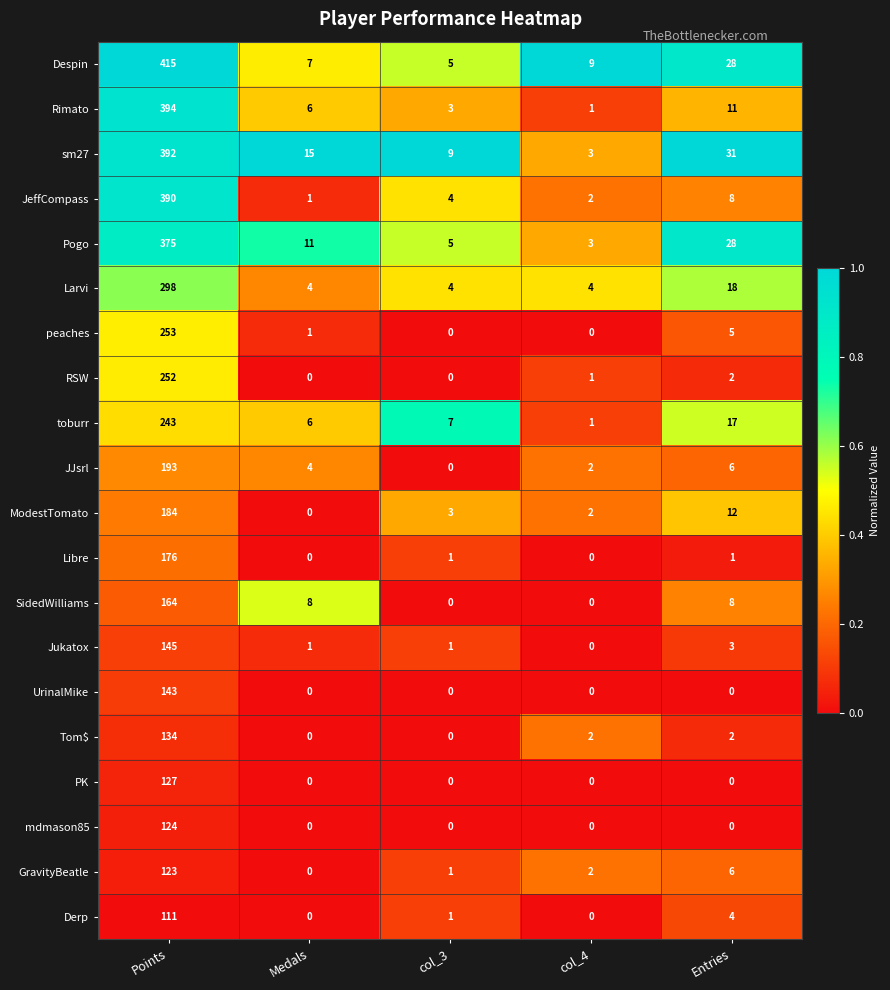

Where does the toburr series first go above 7?

Points